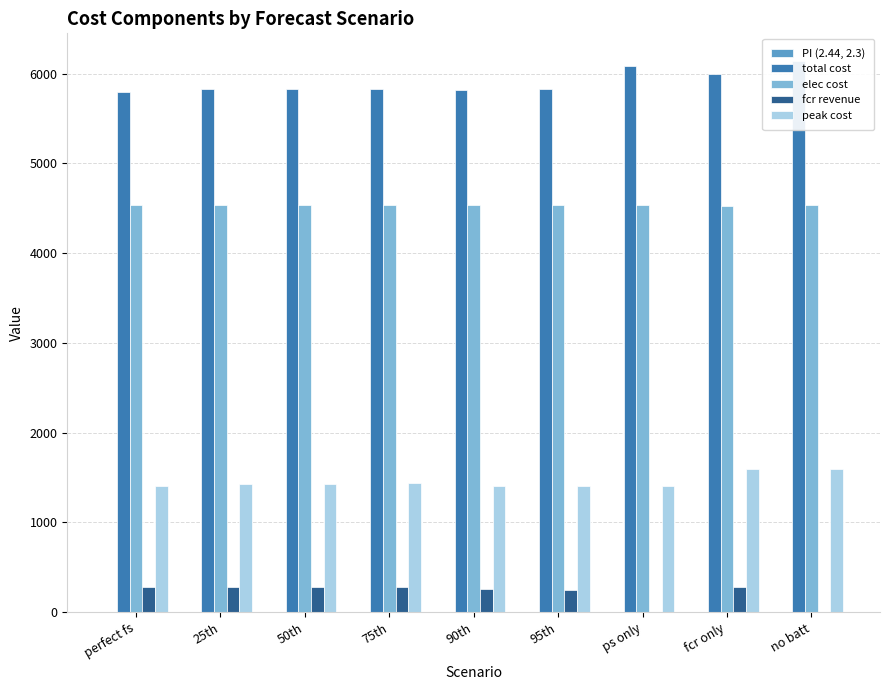

What is the sum of all PI (2.44, 2.3) values?

15.0